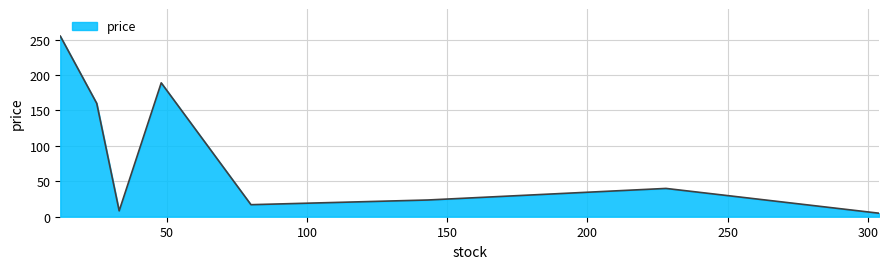

What is the difference between the maximum and minimum values?

250.0